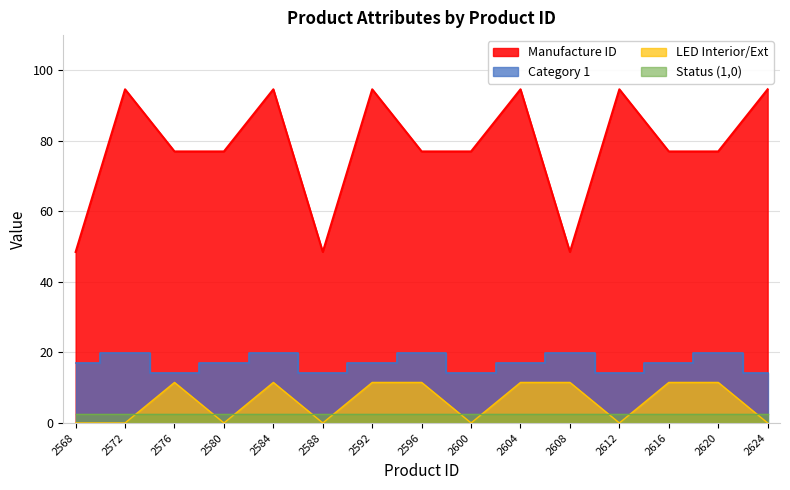

What is the maximum value for Manufacture ID?

94.6